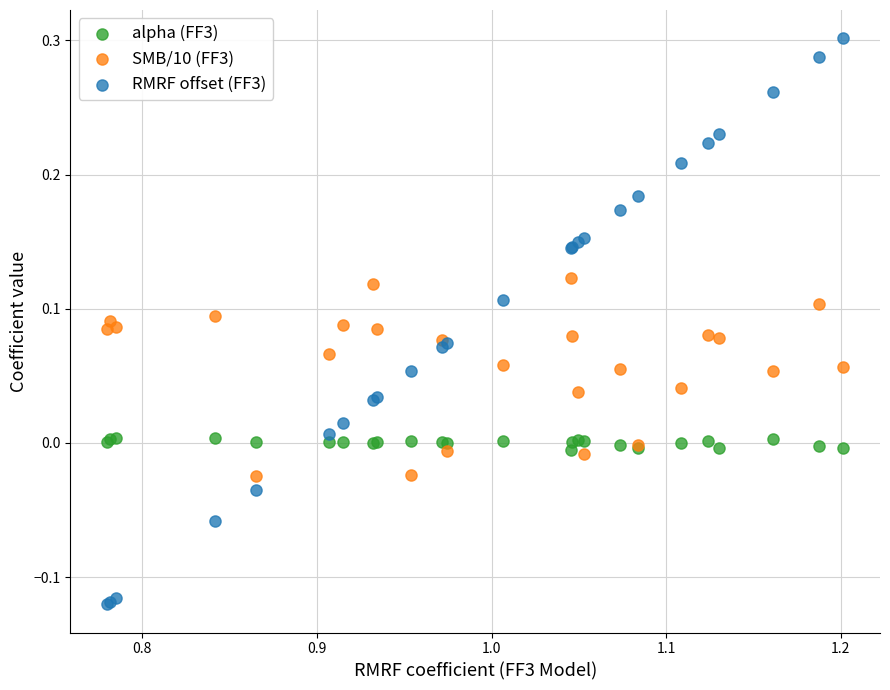

Which series contains the highest Y value?

RMRF offset (FF3)